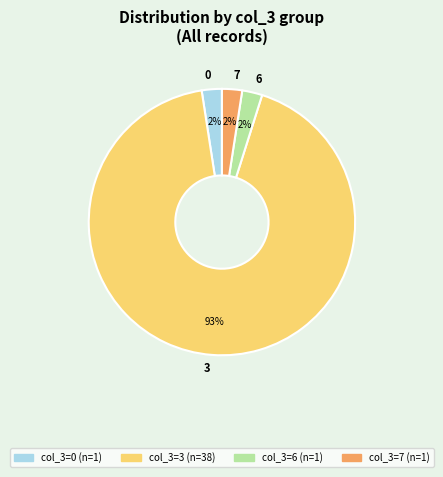

Is there a majority slice in this chart?

Yes